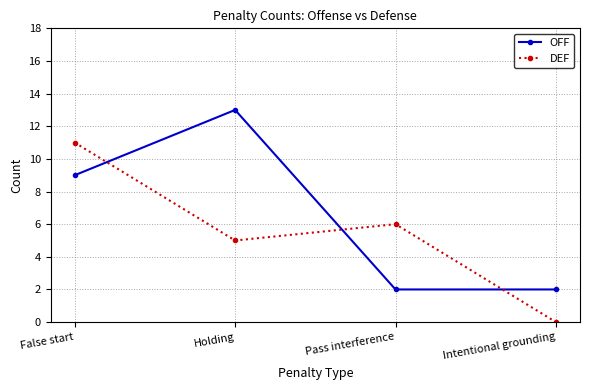

At which category is the sum across all series the highest?

False start